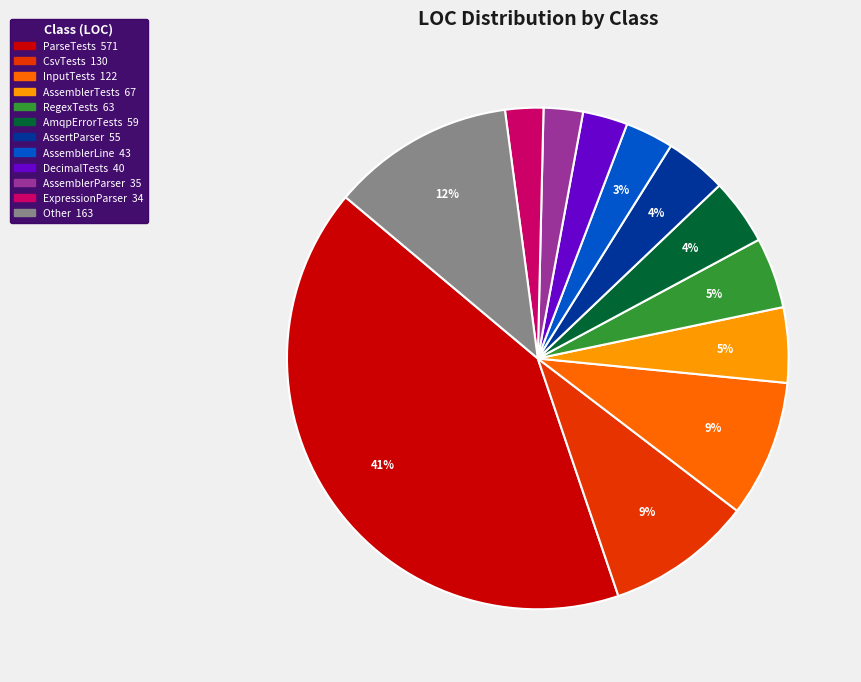

Is there a majority slice in this chart?

No